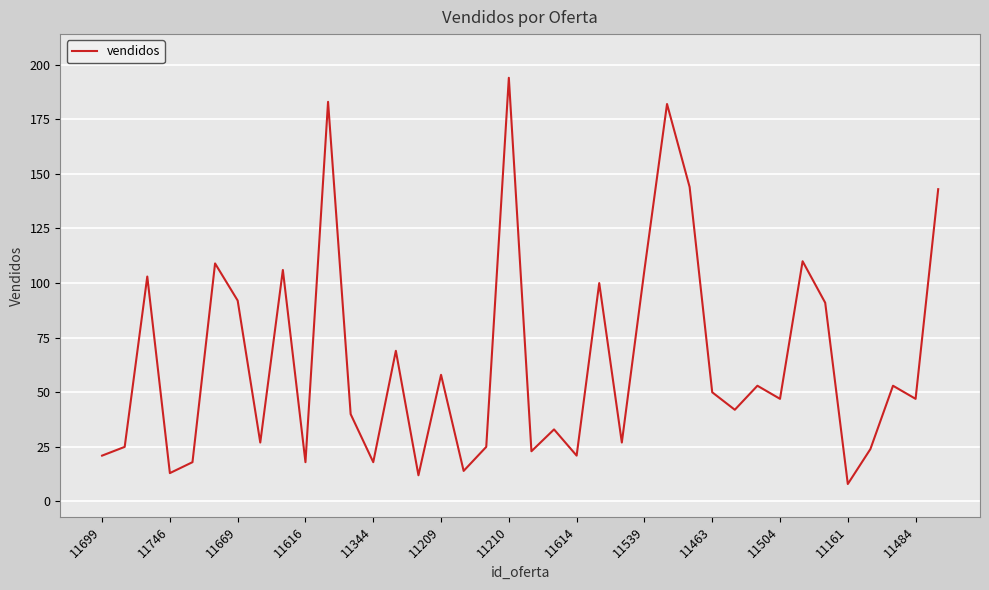

What is the maximum value shown in the chart?

194